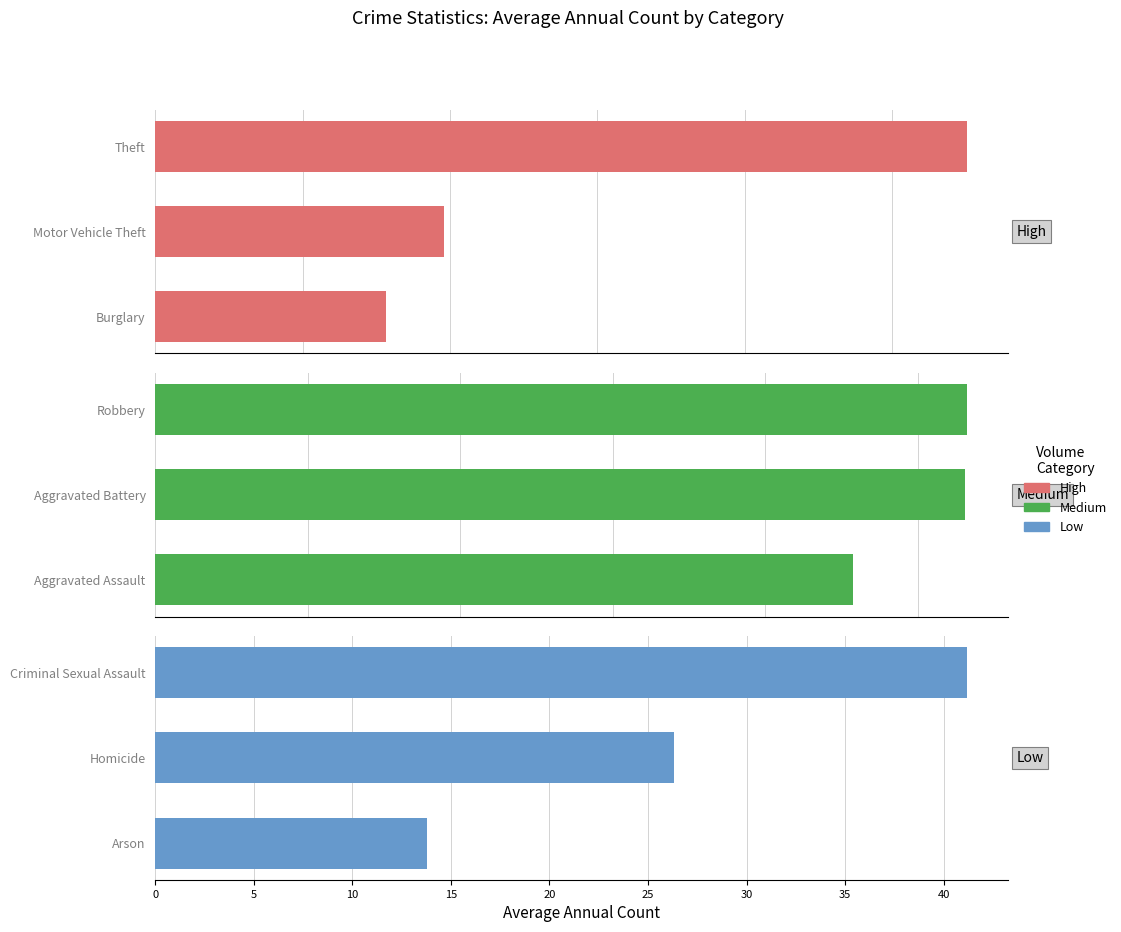

How many values in the High series are below 392?

1